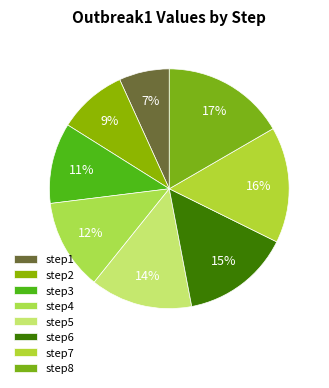

To the nearest percent, what is the combined percentage of step2 and step5?

23%